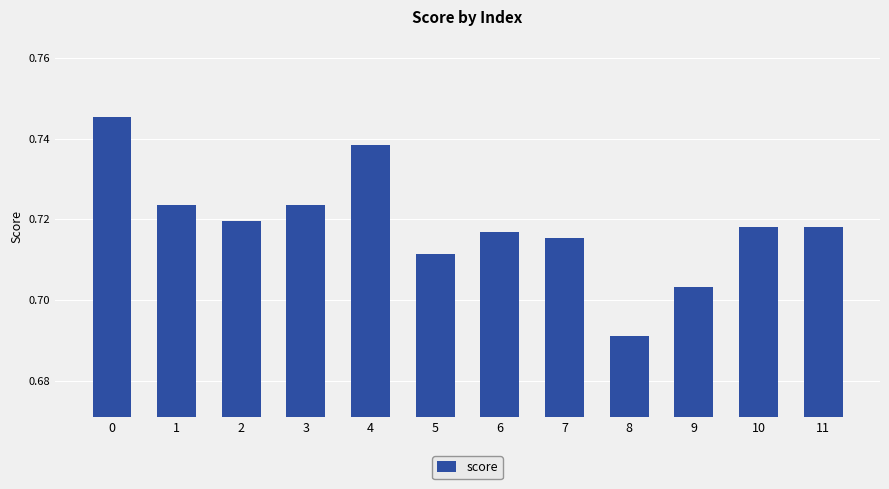

What is the sum of the values at 6 and 2?

1.4